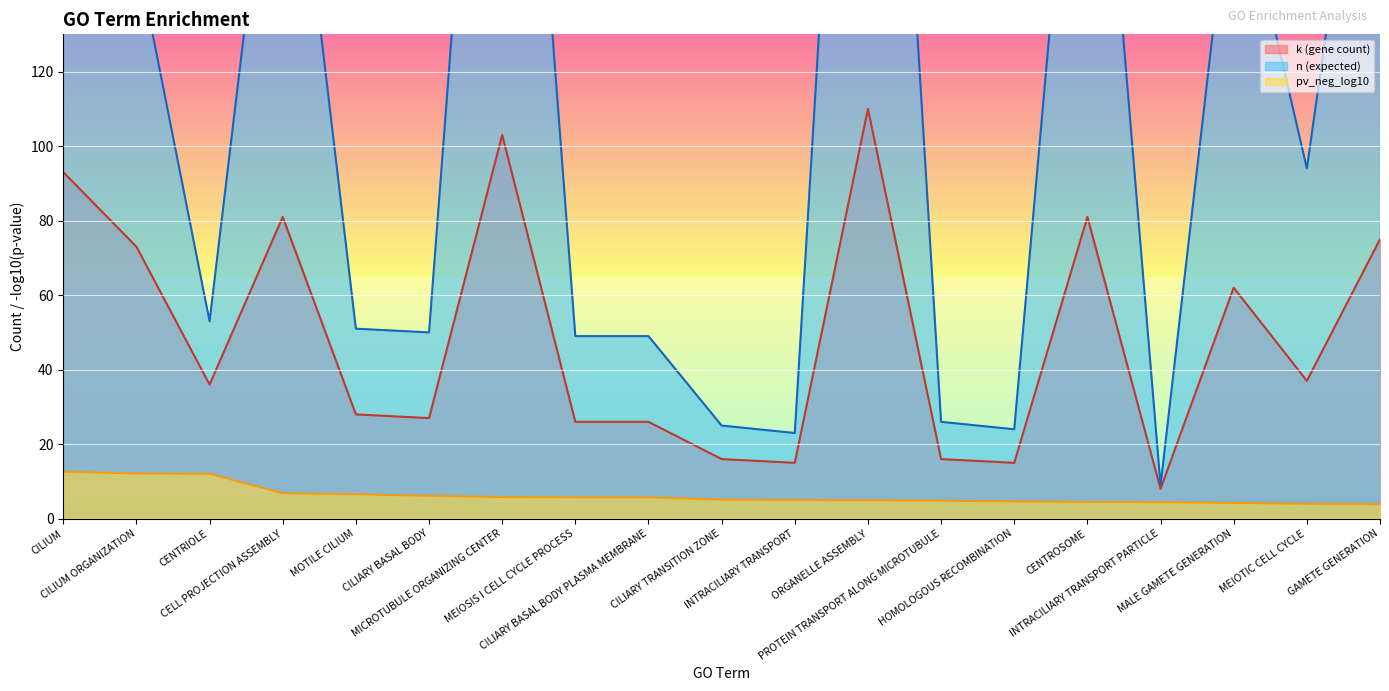

True or false: pv_neg_log10 (line) and k (gene count) (line) intersect in this chart.

False